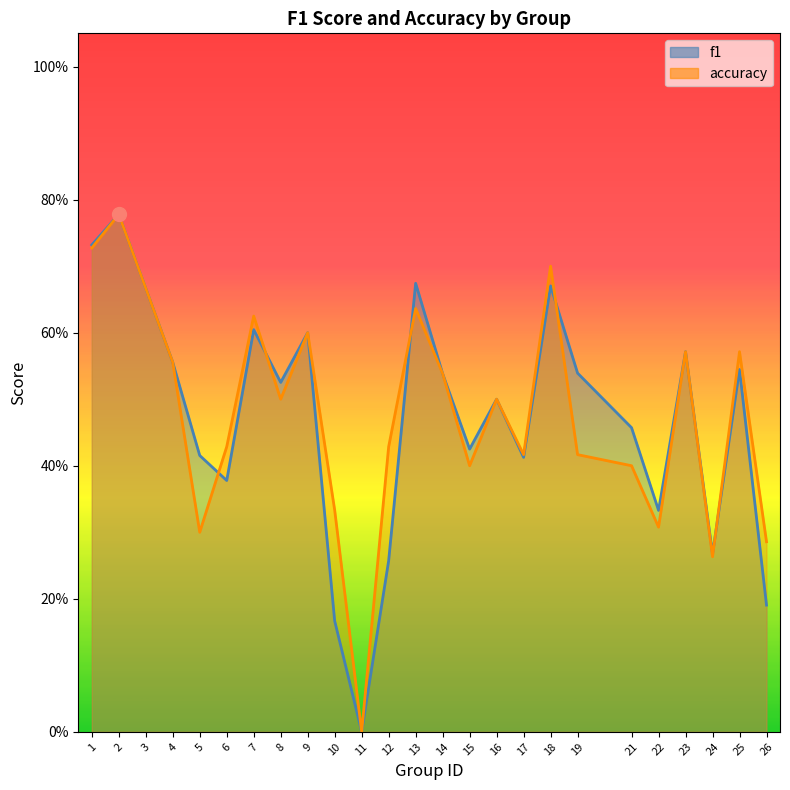

True or false: f1 has a value of 0.6 at 5.

False